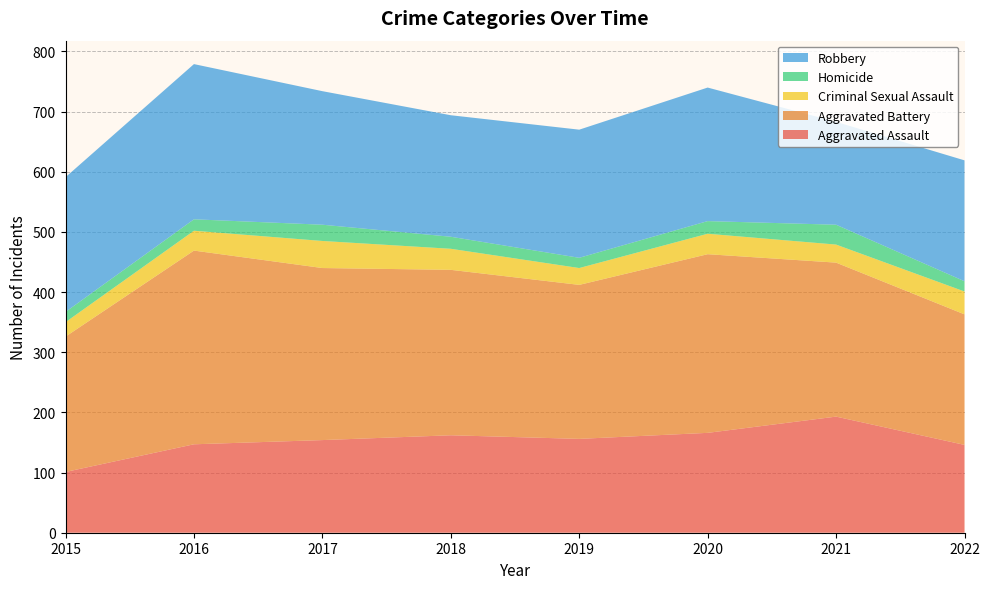

Reading left to right, extract all data points from this chart.

Aggravated Assault: 2015=101	2016=147	2017=154	2018=162	2019=156	2020=166	2021=193	2022=146
Aggravated Battery: 2015=225	2016=322	2017=286	2018=275	2019=256	2020=297	2021=256	2022=217
Criminal Sexual Assault: 2015=24	2016=33	2017=45	2018=35	2019=28	2020=34	2021=30	2022=38
Homicide: 2015=17	2016=19	2017=27	2018=20	2019=17	2020=21	2021=33	2022=17
Robbery: 2015=224	2016=258	2017=222	2018=202	2019=213	2020=222	2021=171	2022=201